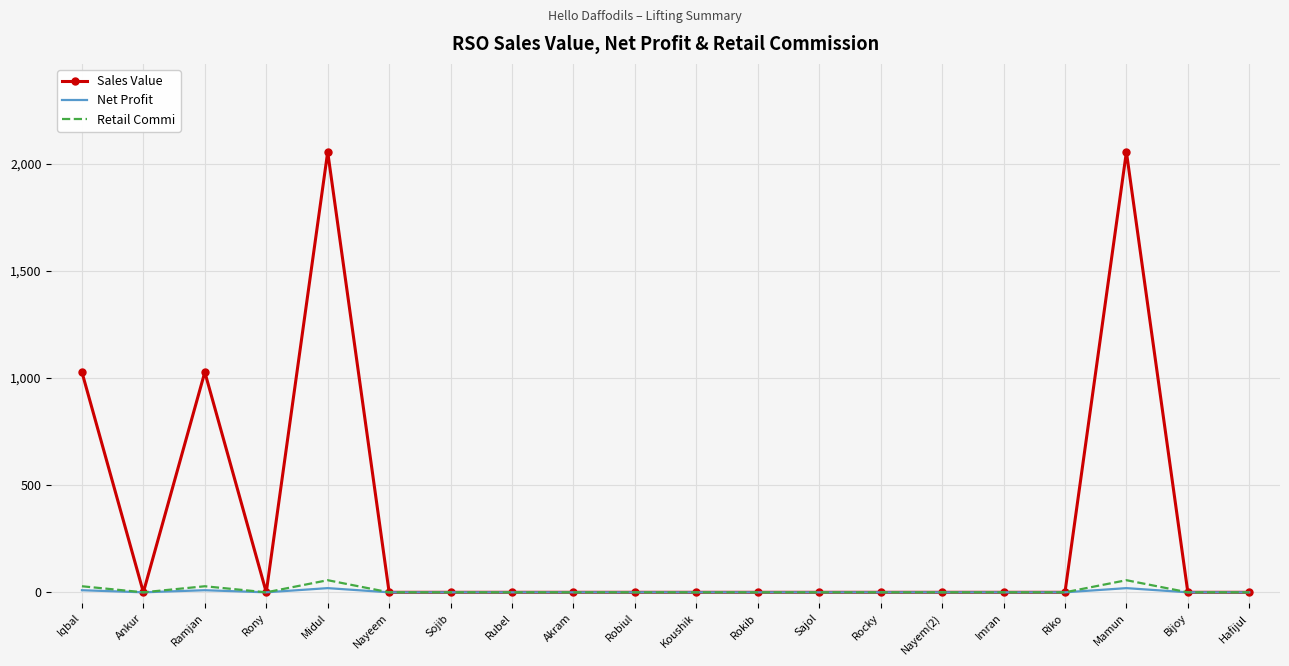

What is the maximum value for Sales Value?

2056.0